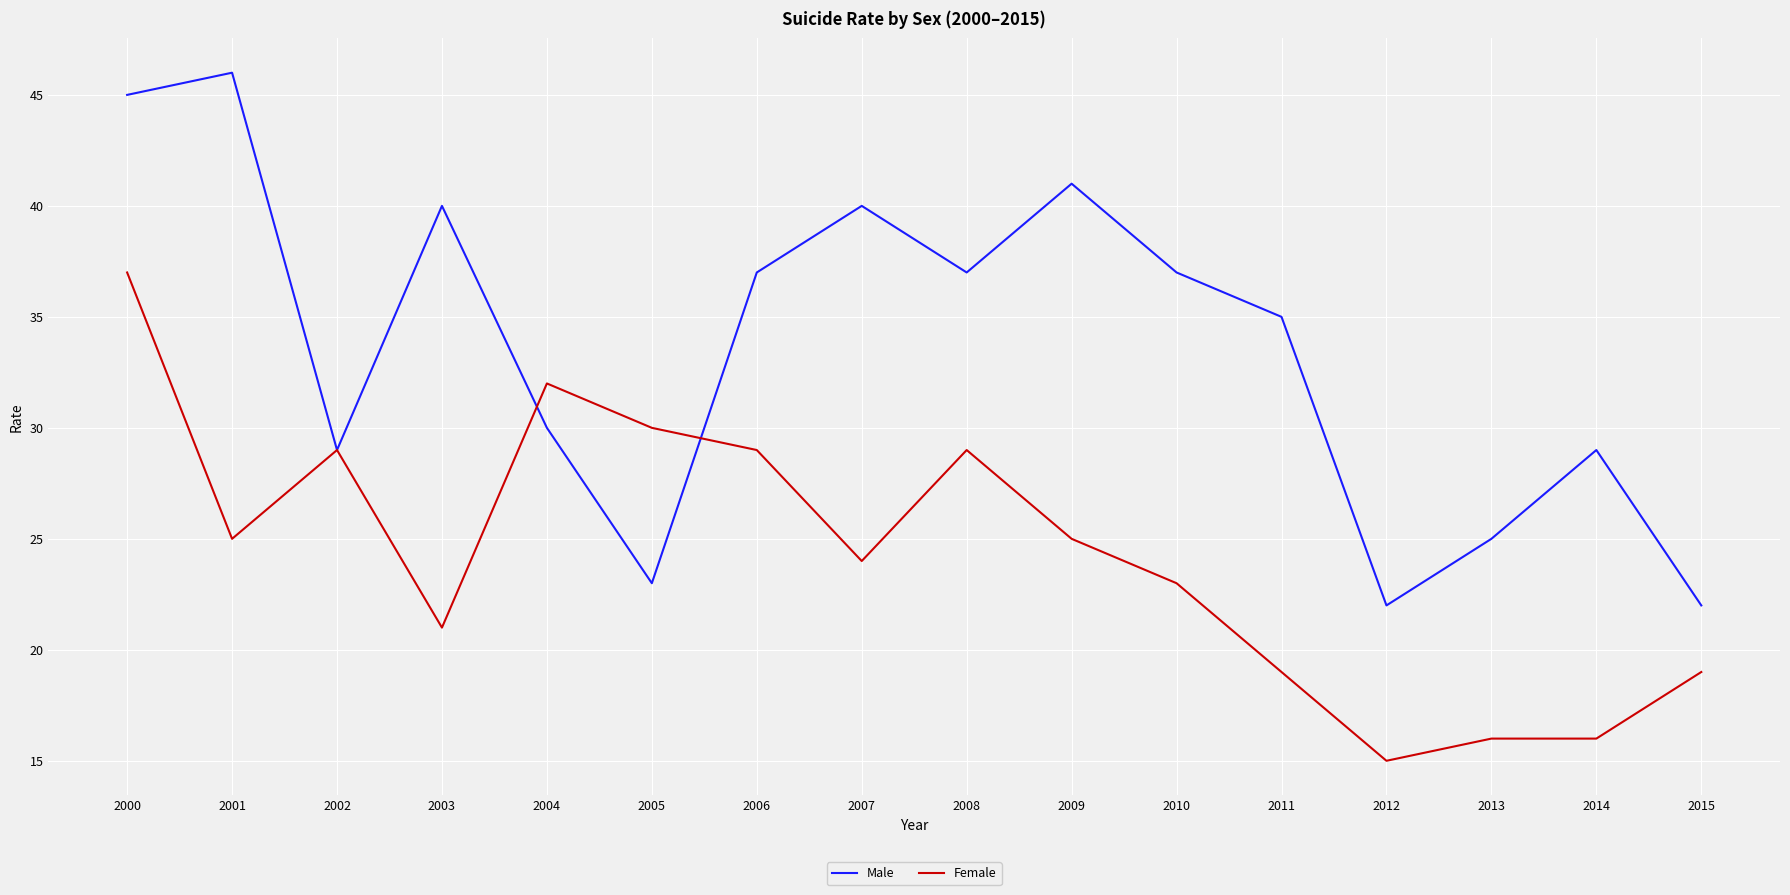

At which category does Male reach its first local valley?

2002